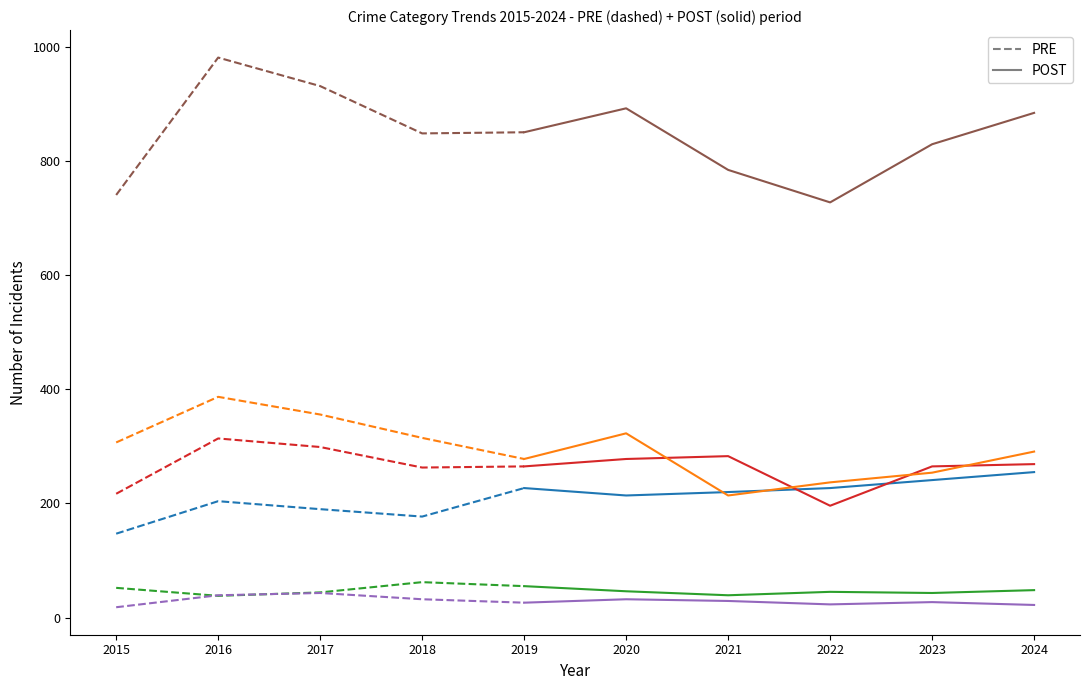

What value does the Total series have at 2022?

728